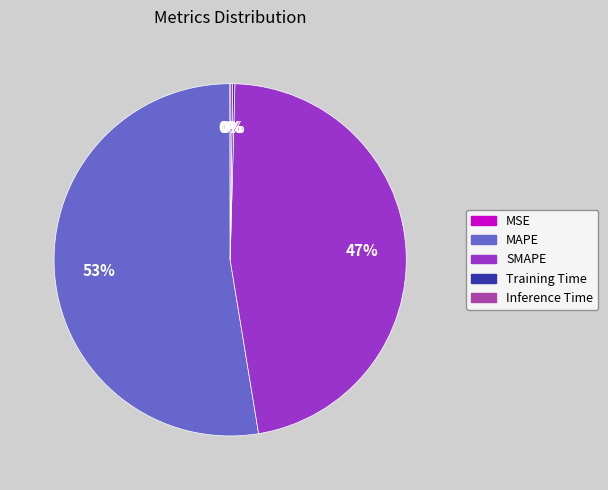

To the nearest percent, what portion does SMAPE represent?

47%